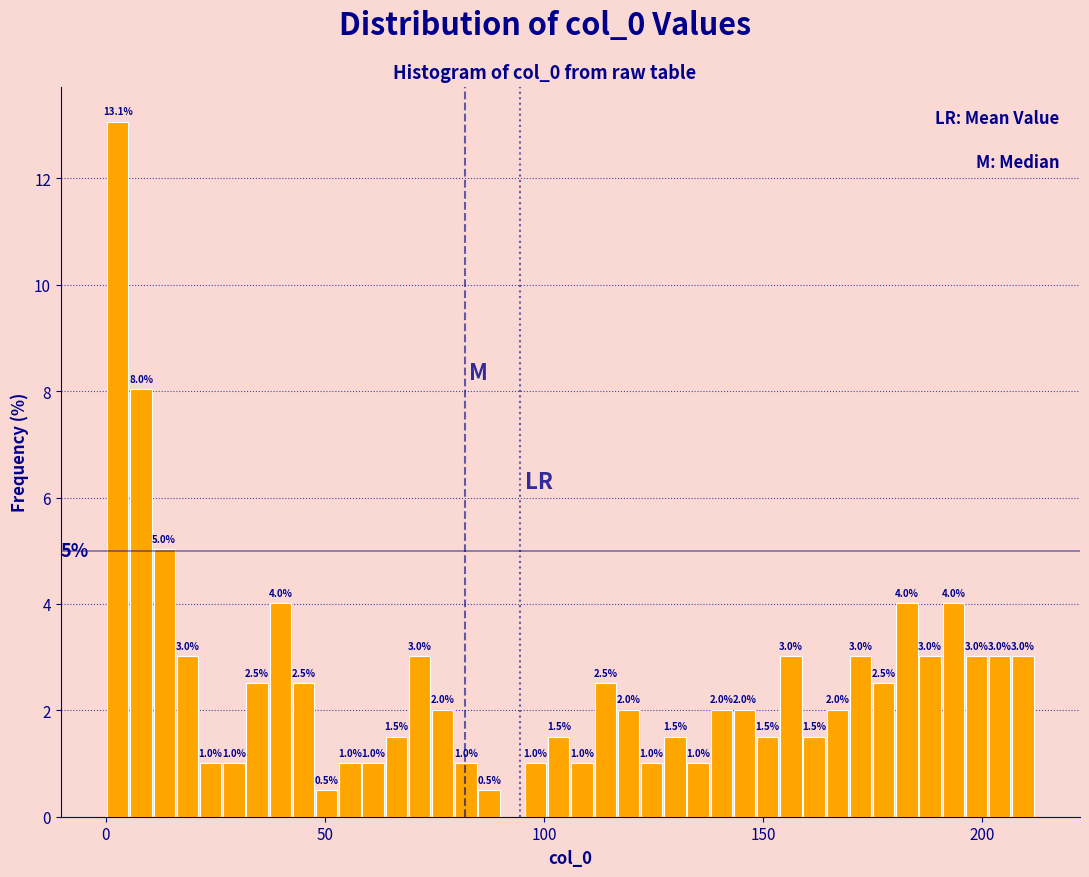

Read against the x-axis, roughly where is the centre of the tallest bar?

5